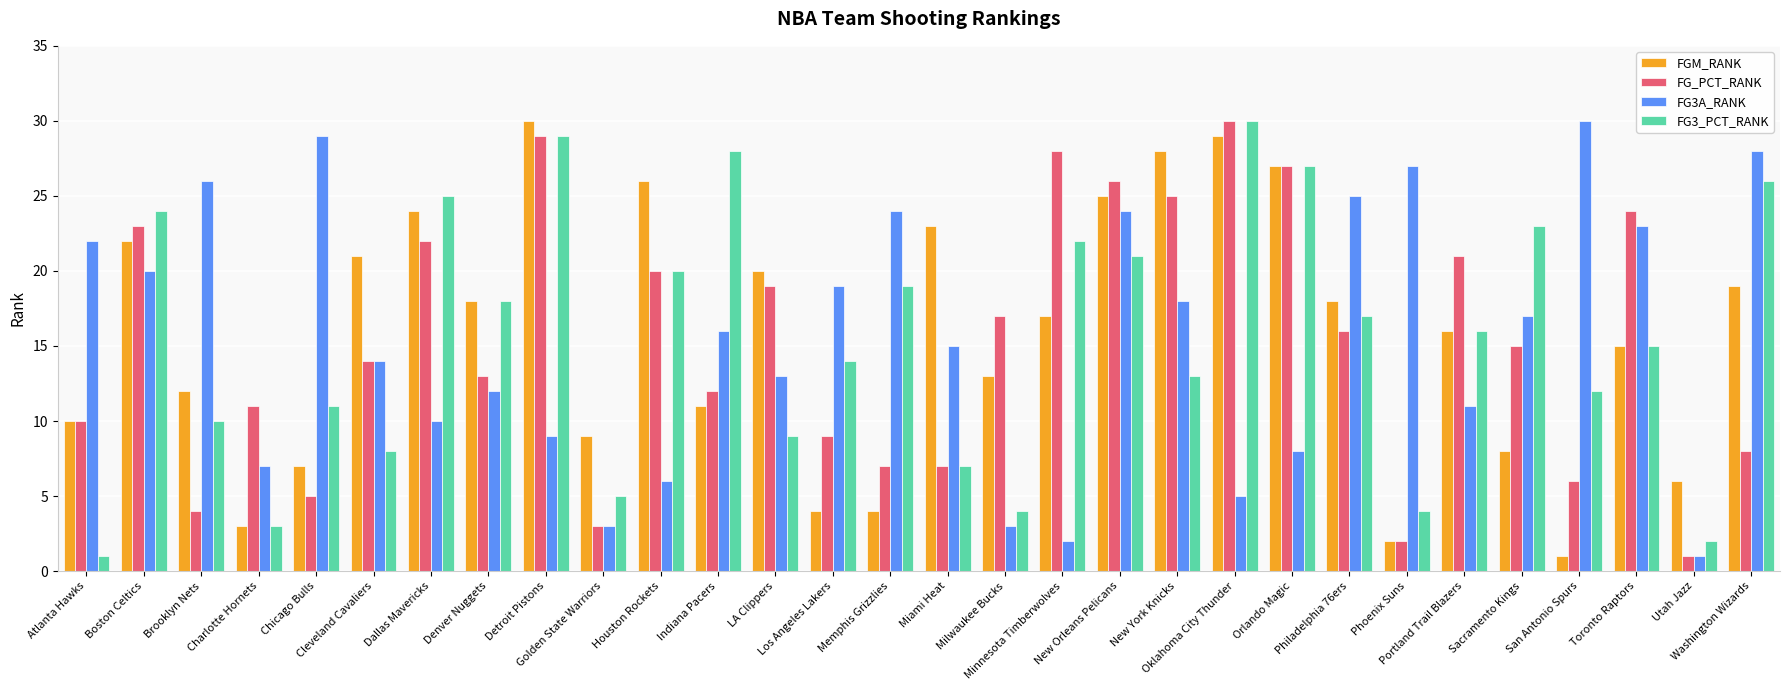

What are all the series names shown in the legend?

FGM_RANK, FG_PCT_RANK, FG3A_RANK, FG3_PCT_RANK